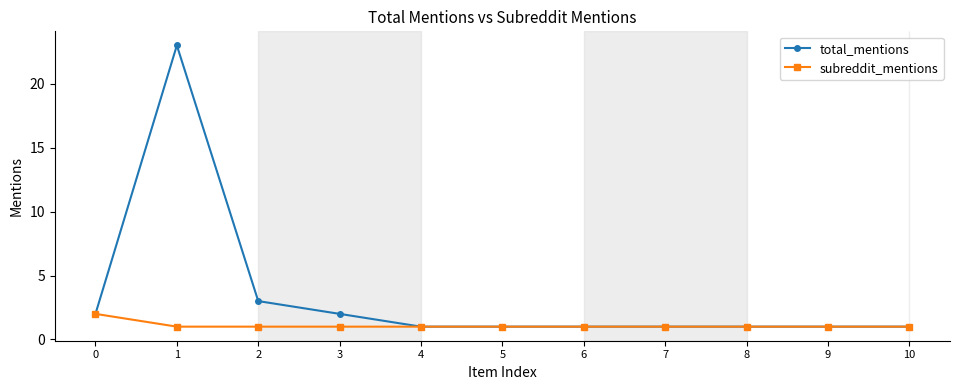

Between 2 and 4, which series saw the biggest shift?

total_mentions